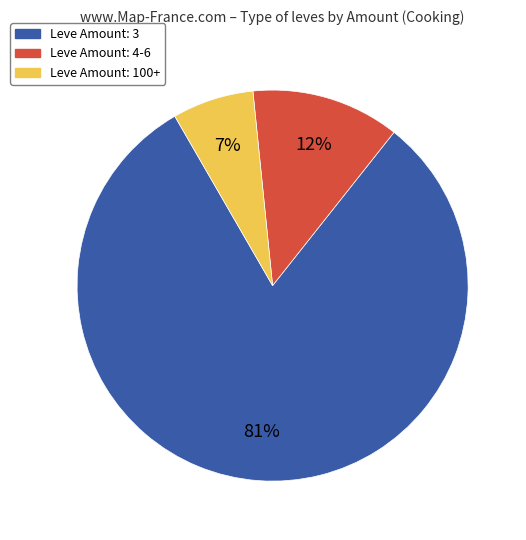

To the nearest percent, what is the average slice percentage?

33%